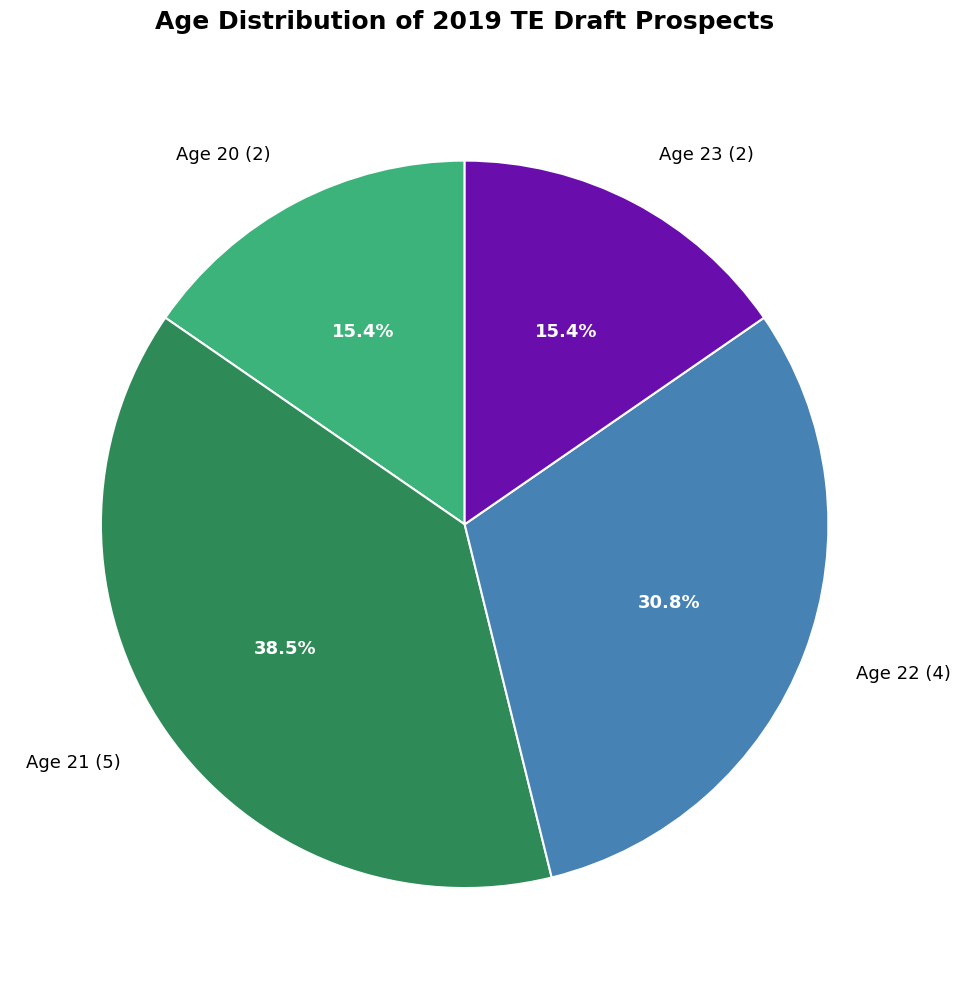

Does Age 21 account for over 50% of the chart?

No